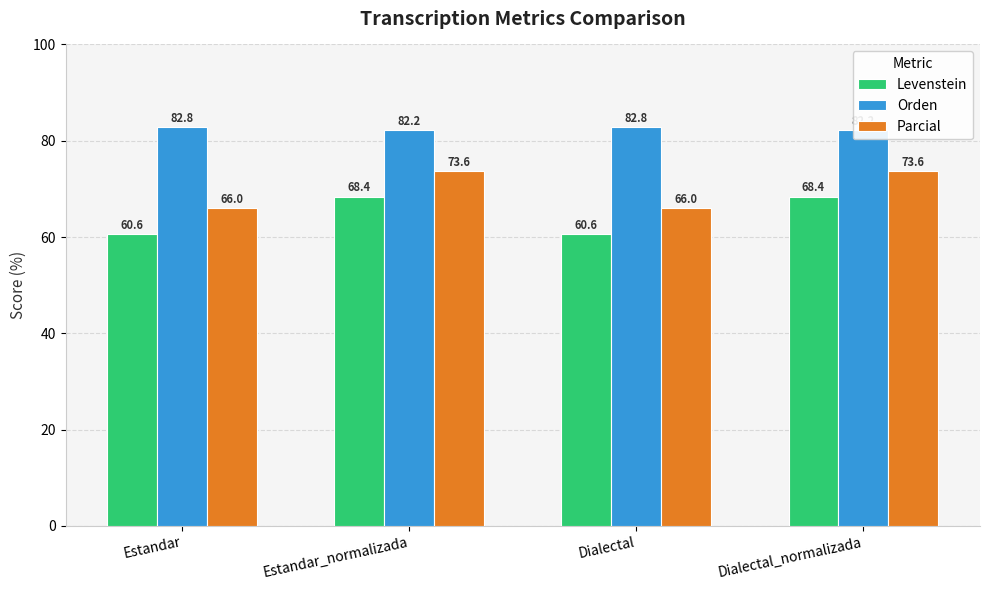

The Parcial series shows 115.0 at Estandar_normalizada. True or false?

False